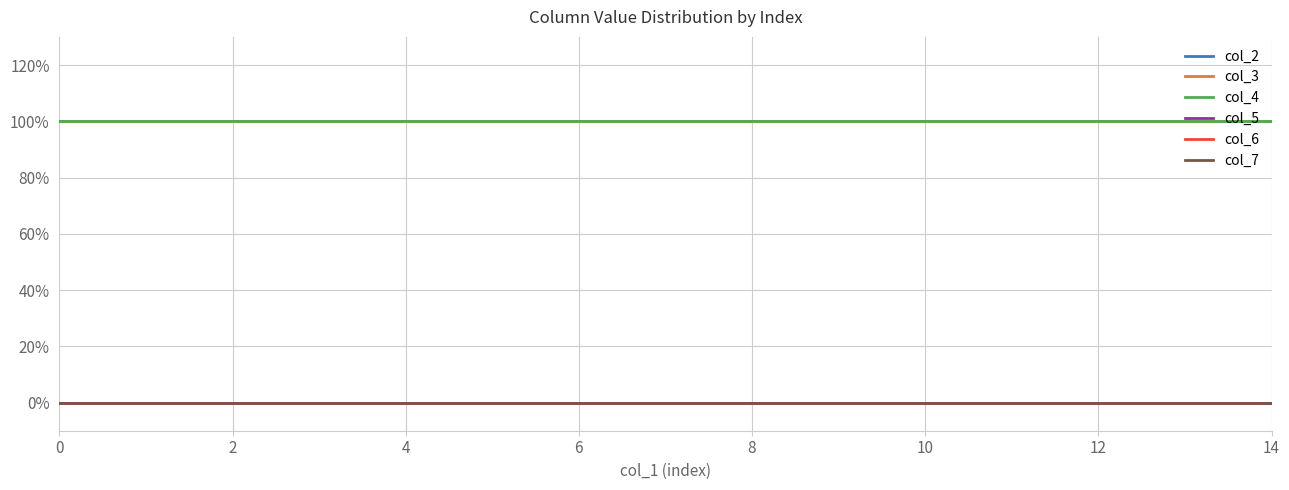

Is this an area chart (filled region under the line)?

No